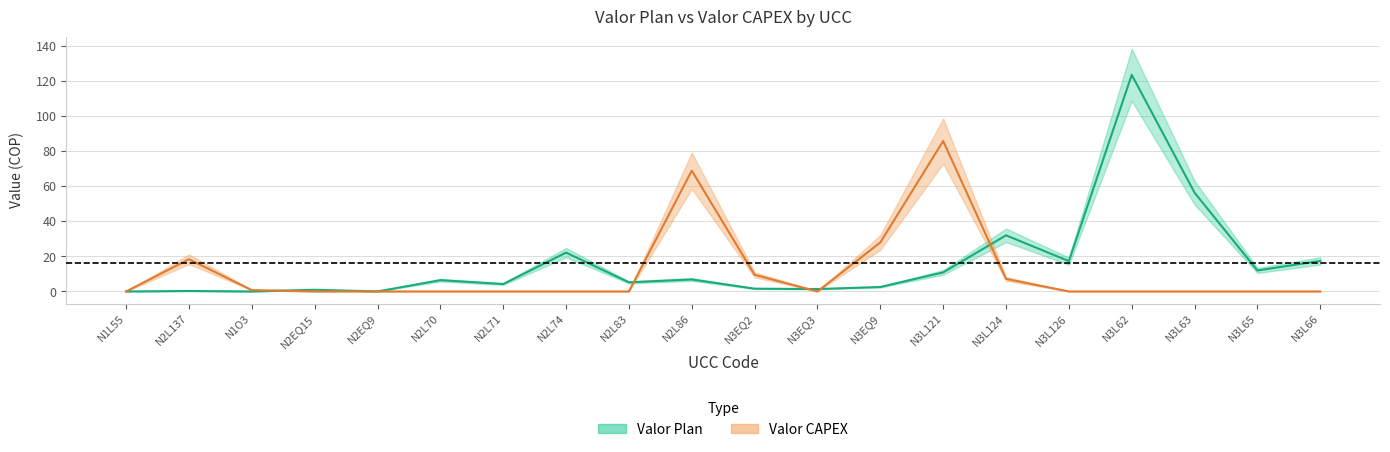

What is the label of the 13th point from the left?

N3EQ9